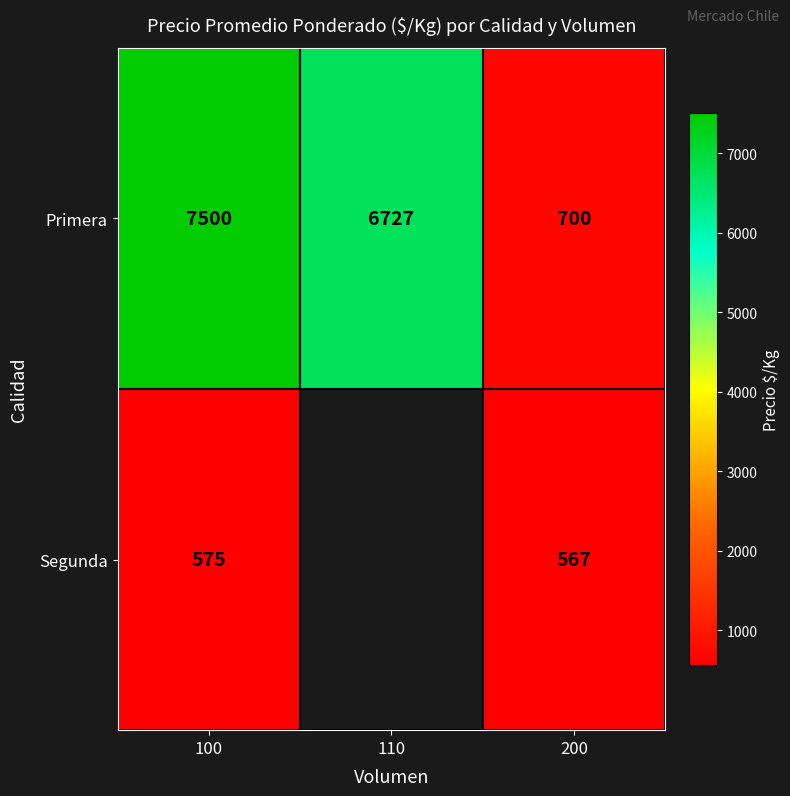

Which has a higher value, 110 or 200?

110